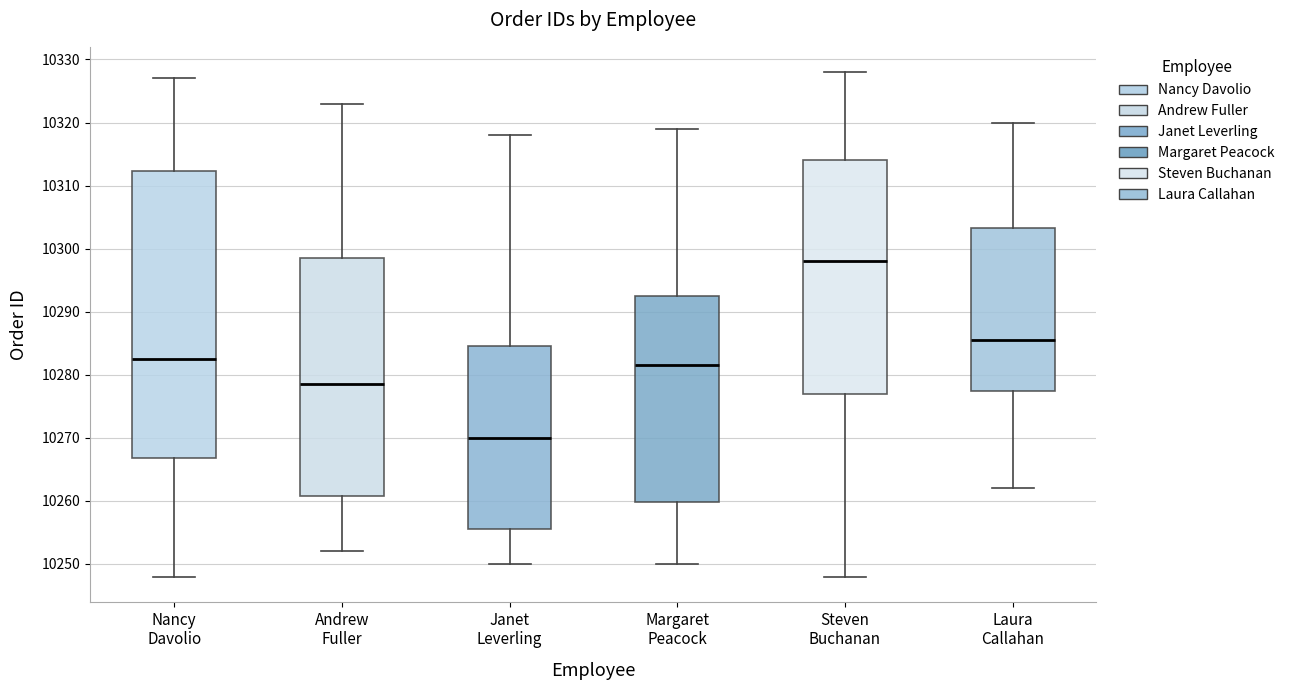

Comparing the boxes themselves (not the whiskers), which one is the tallest?

Nancy Davolio